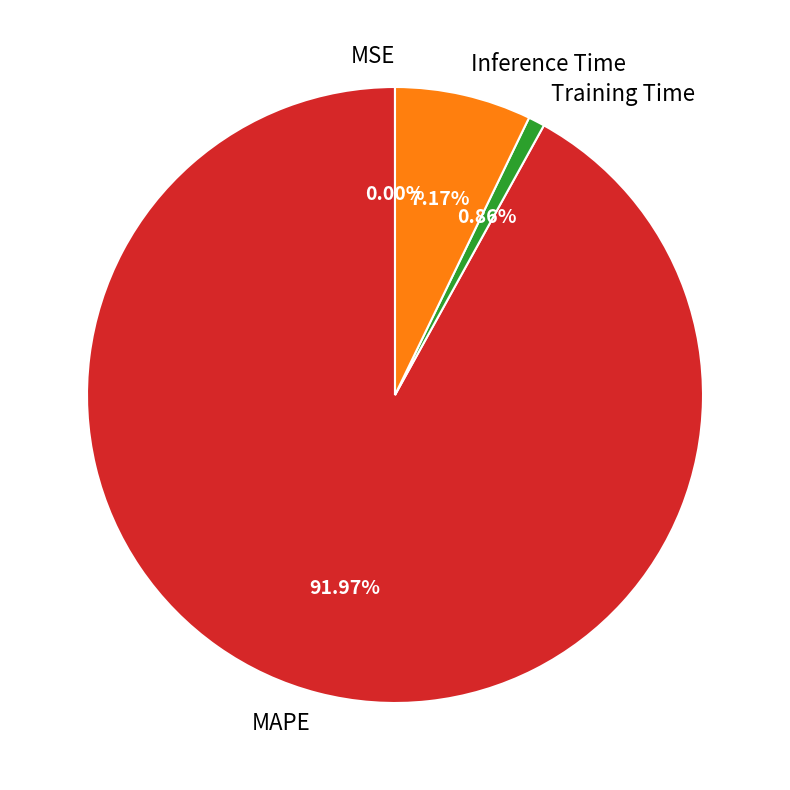

Which slice is the largest?

MAPE